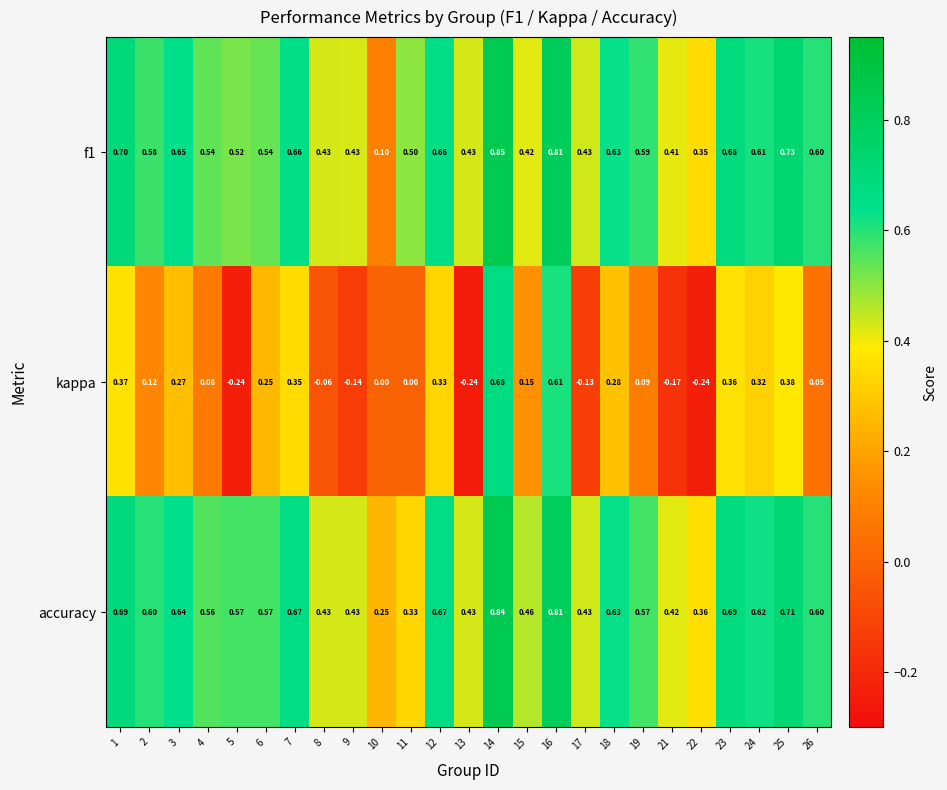

How many data points does each series have?

25